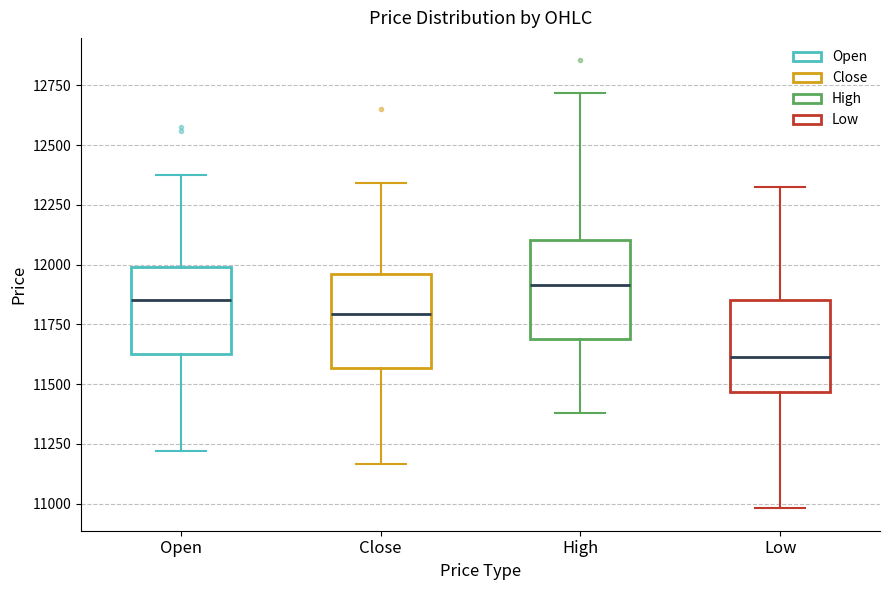

Which box has the highest median line?

High